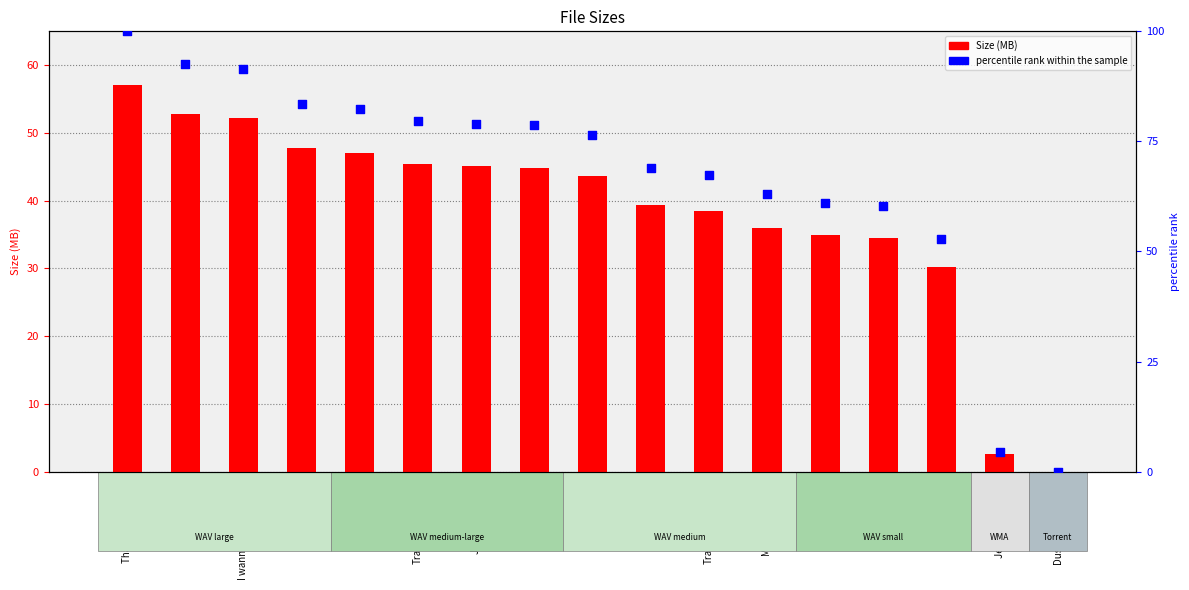

Is the value of Size (M) at track11.wav greater than the value of percentile rank within the sample at 15.wav?

No